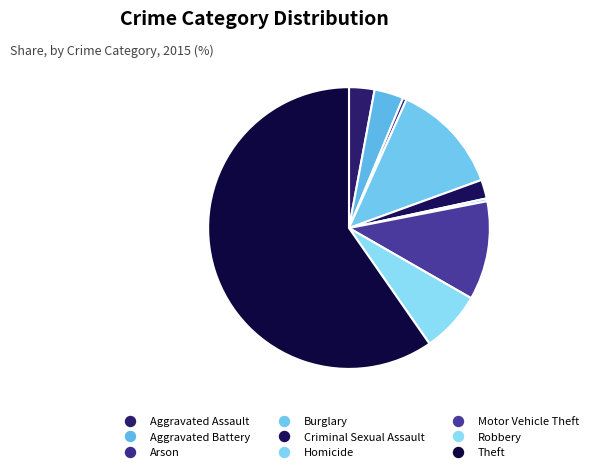

How many segments does this pie chart have?

9